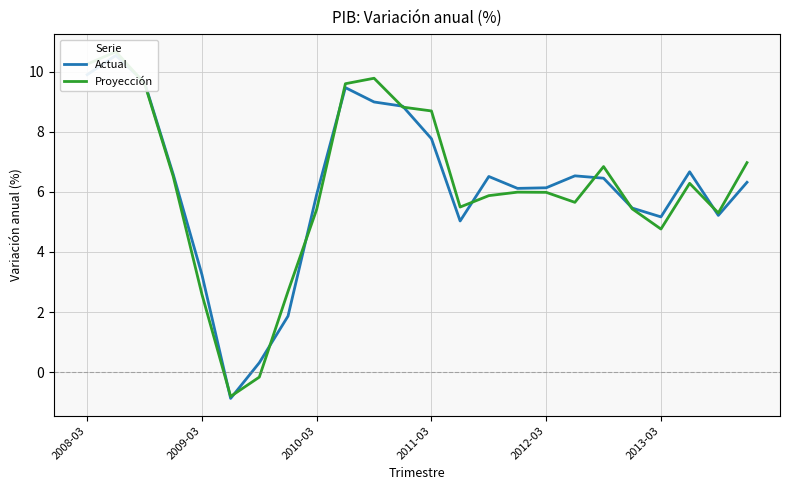

List the series in order of their peak value, highest first.

Proyección, Actual